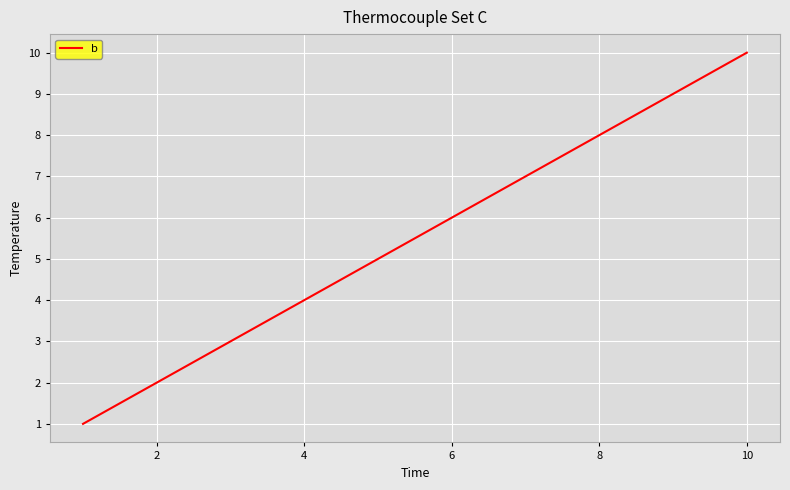

Is this an area chart (filled region under the line)?

No